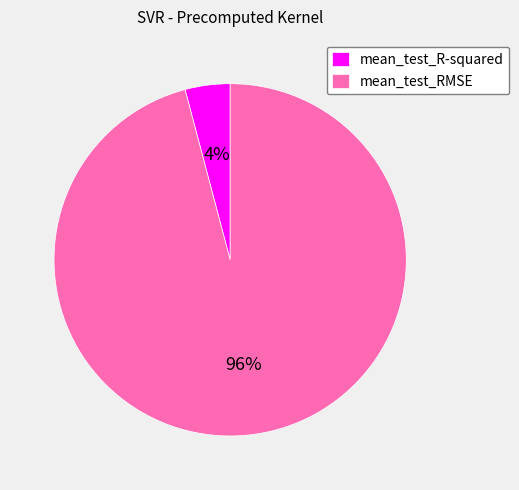

To the nearest percent, what is the difference between the largest and smallest slice percentages?

92%